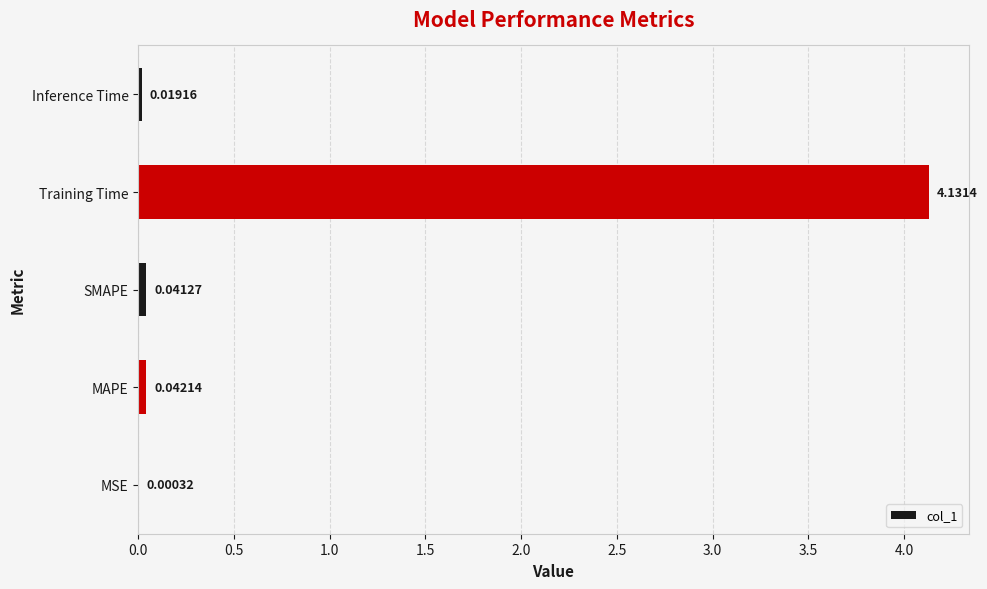

What is the sum of the values at Training Time and Inference Time?

4.2